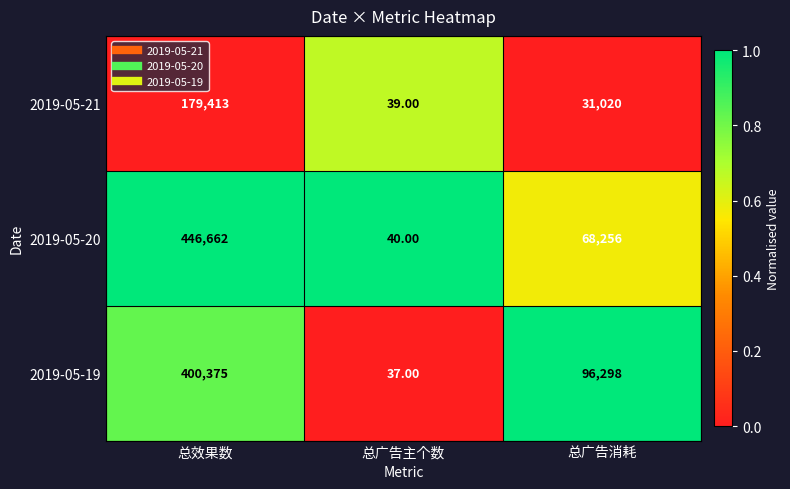

Where is 2019-05-20 nearest to the value 223351?

总广告消耗